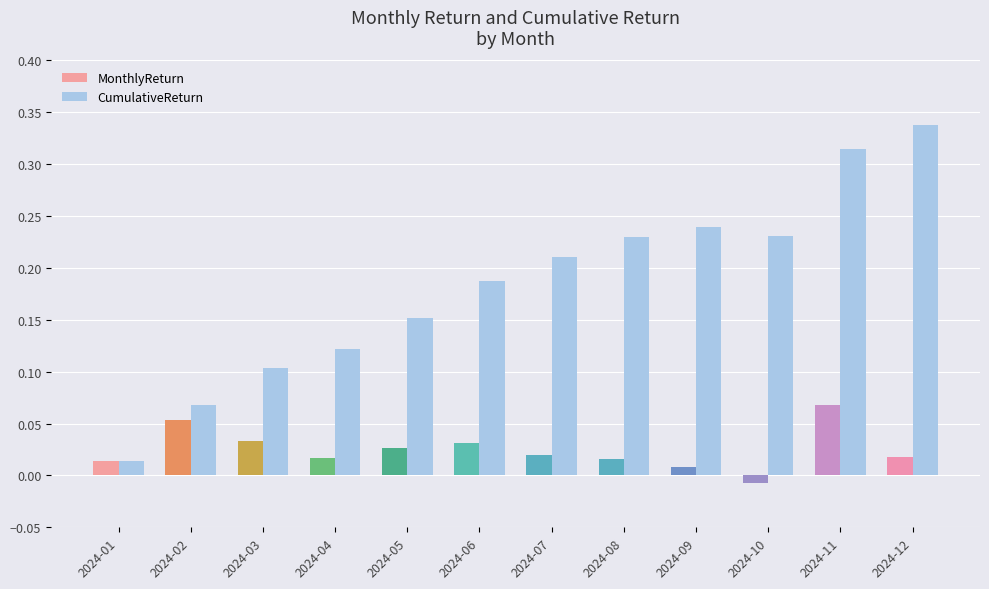

Which series has the largest range (max minus min)?

CumulativeReturn